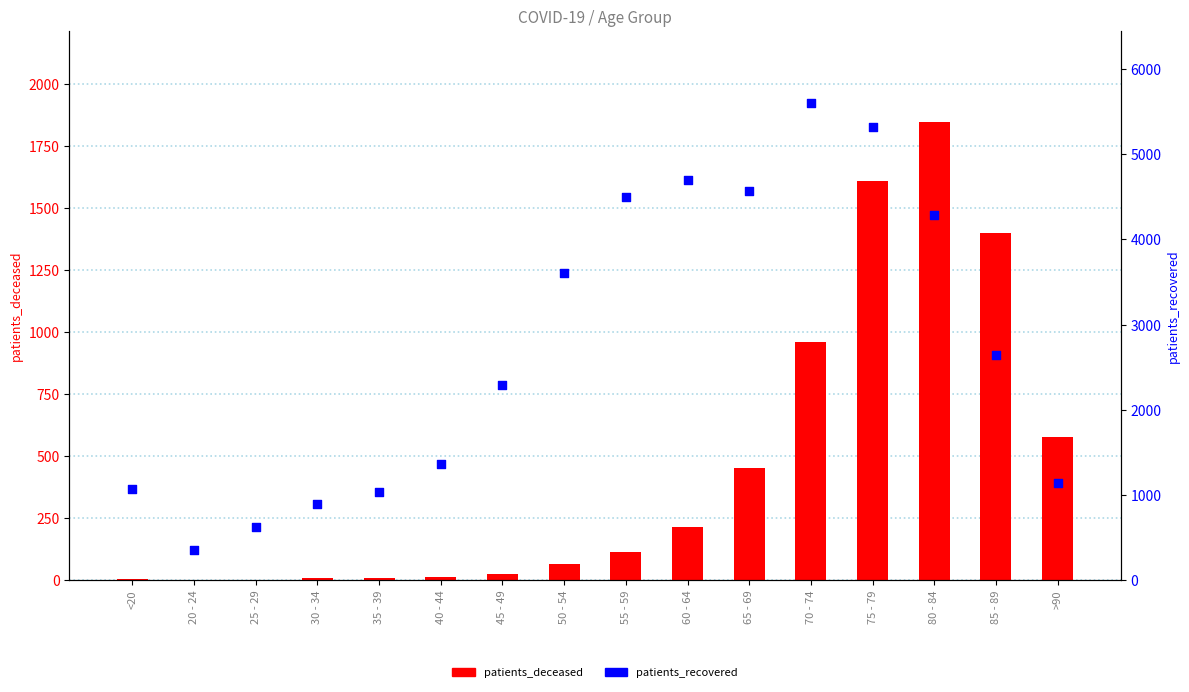

Which series has the largest total across all categories?

patients_recovered